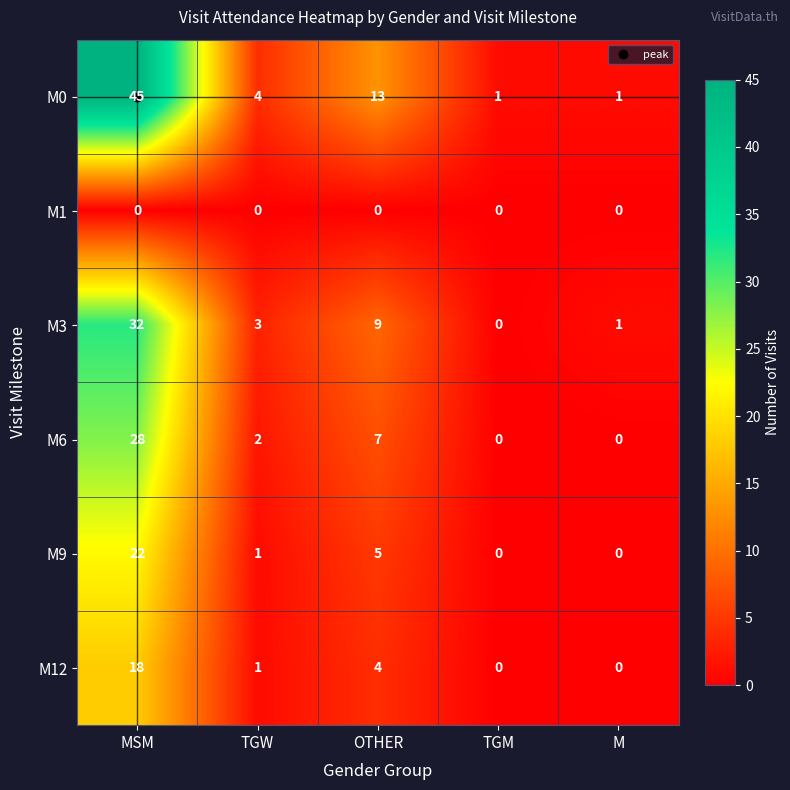

At which label does M3 first exceed 3?

MSM